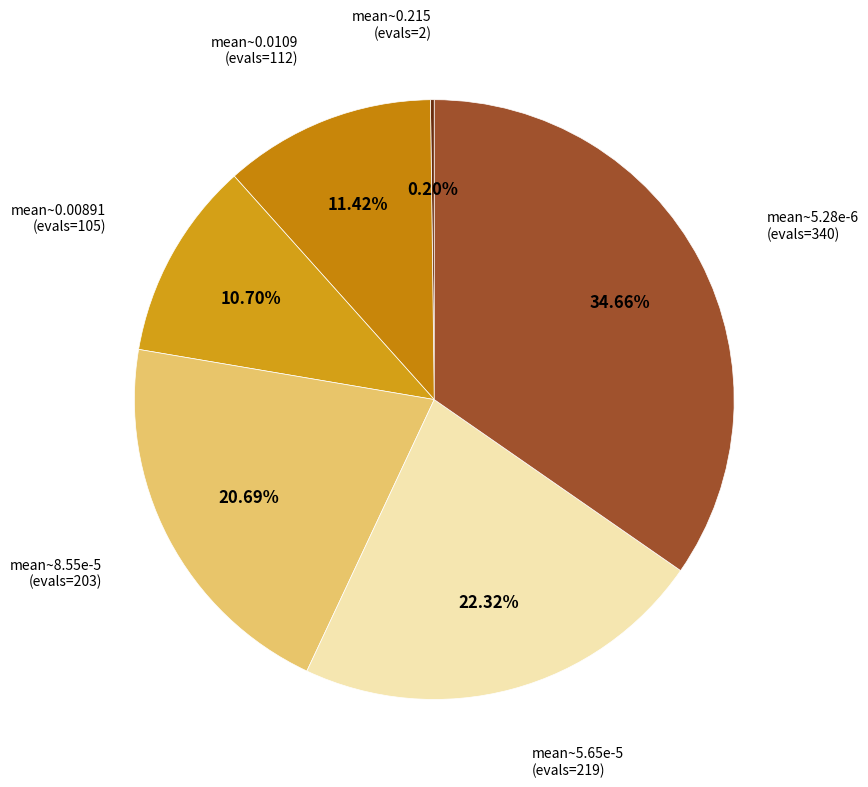

Is there any slice that represents more than half of the pie?

No